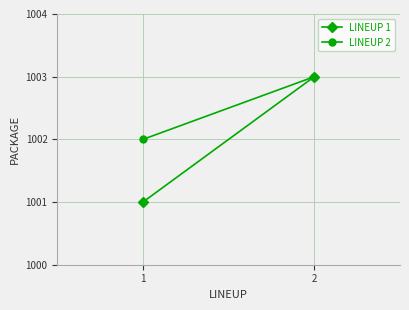

Count the LINEUP 1 values in the range 1001 to 1003.

2